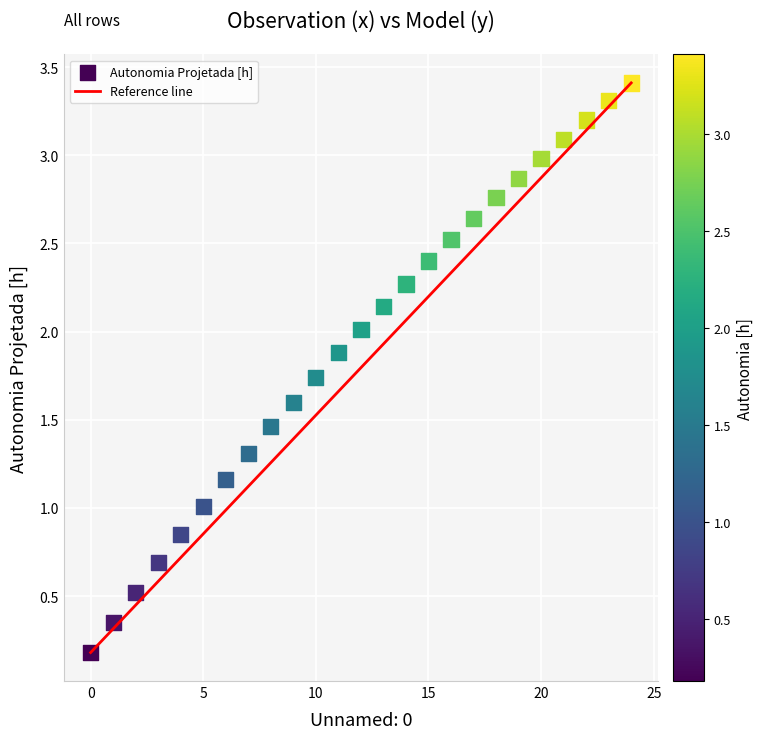

What is the range of Y values (max minus min)?

3.2